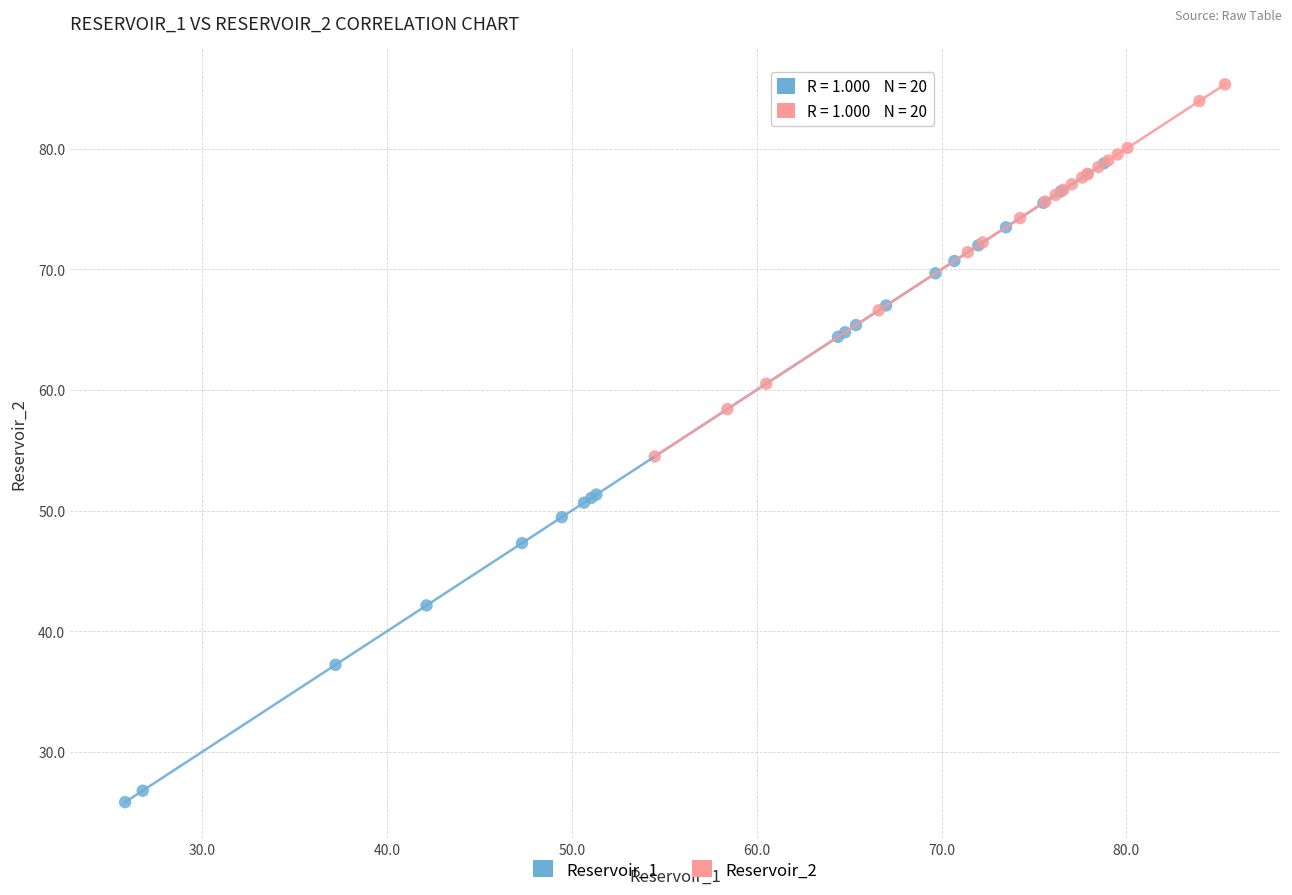

Which series reaches the maximum Y coordinate?

Reservoir_2